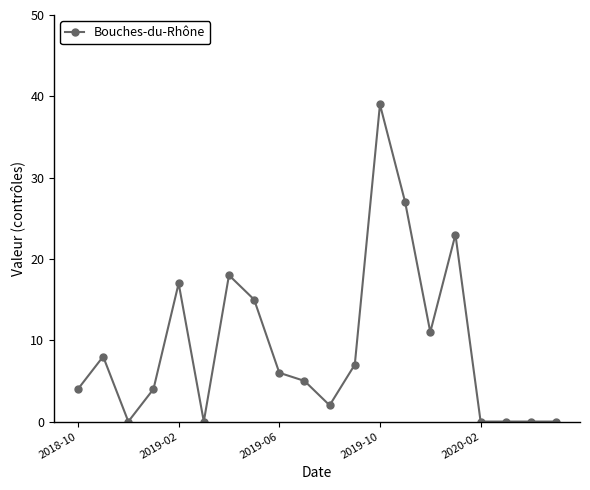

What is the average value?

9